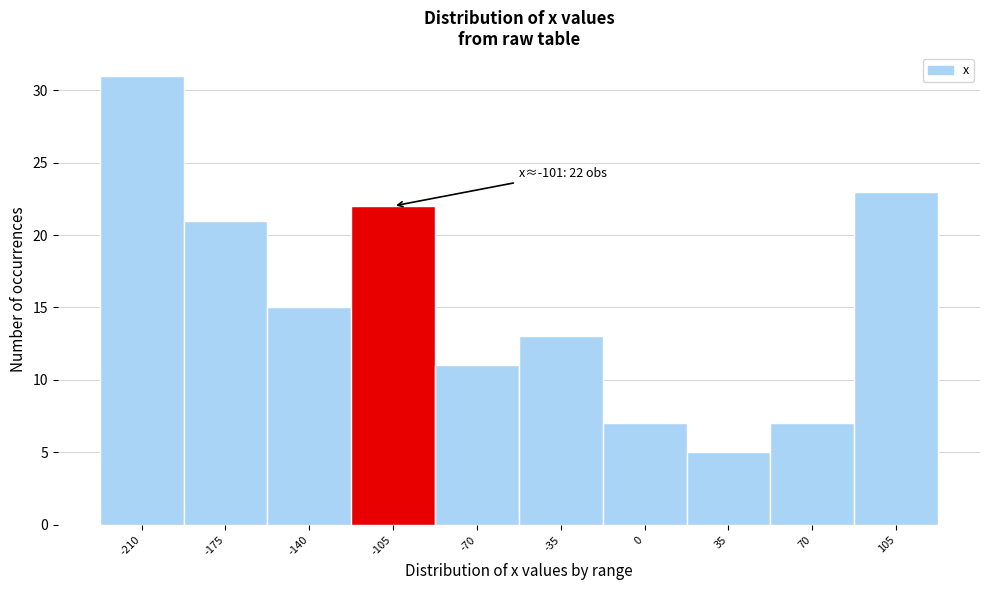

Reading left to right, transcribe all the data shown in this chart.

31	21	15	22	11	13	7	5	7	23